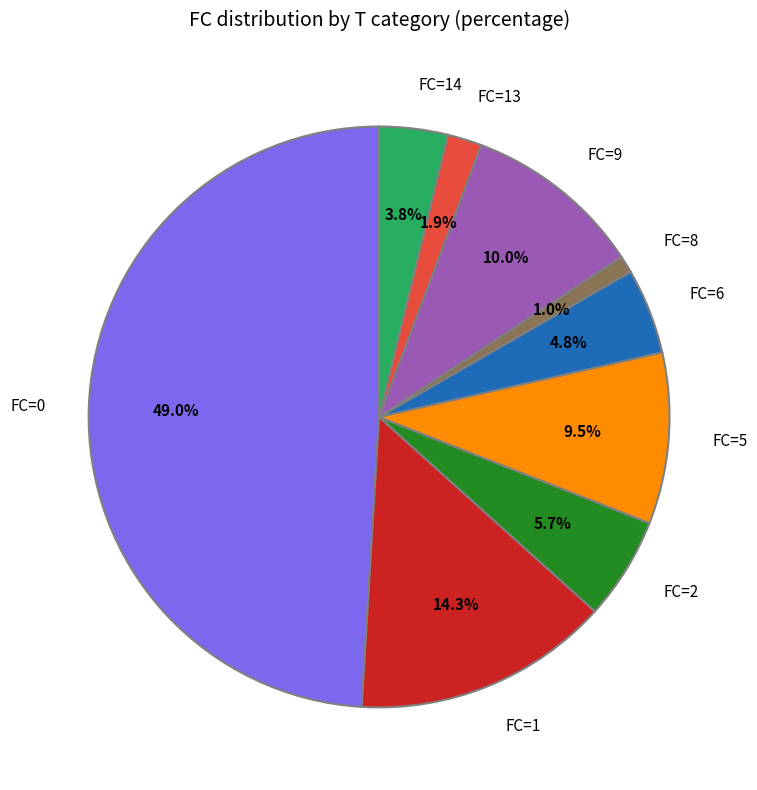

What portion of the pie excludes FC=13?

98.1%